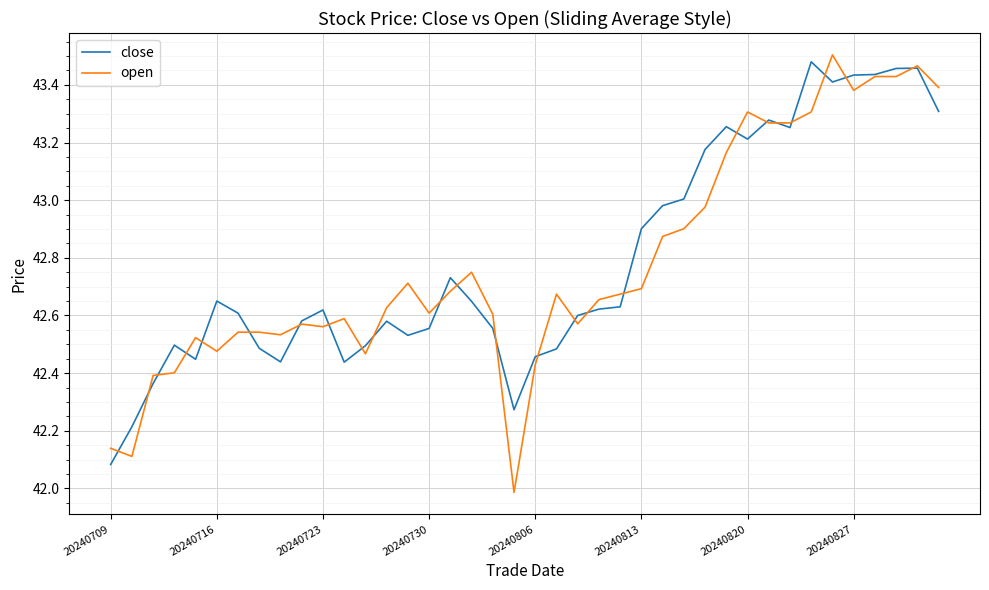

What is the smallest value displayed?

42.0